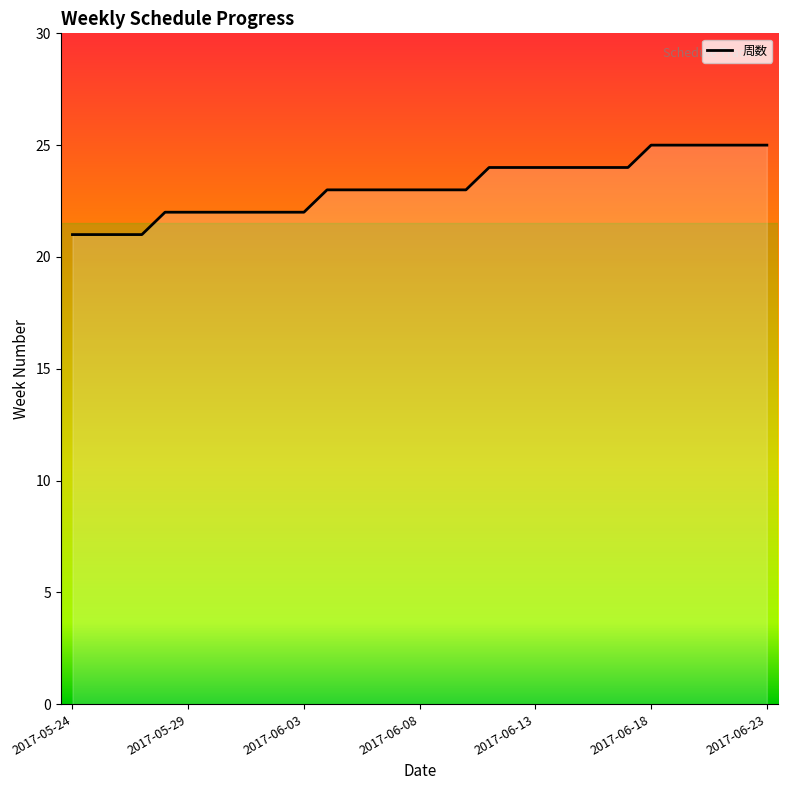

What is the maximum value shown in the chart?

25